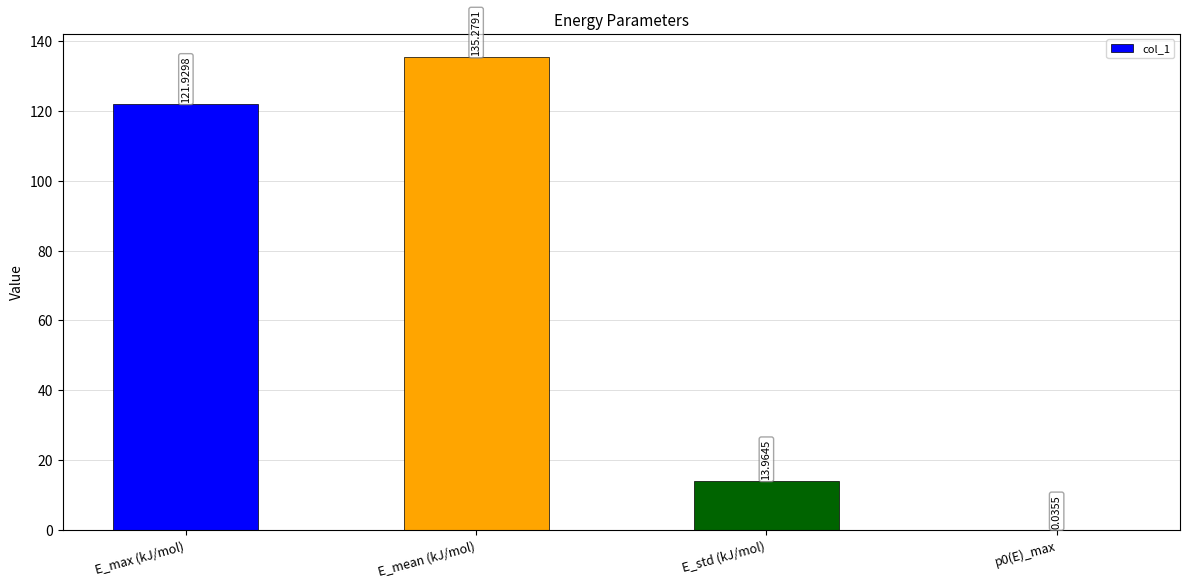

Which has a higher value, E_std (kJ/mol) or p0(E)_max?

E_std (kJ/mol)